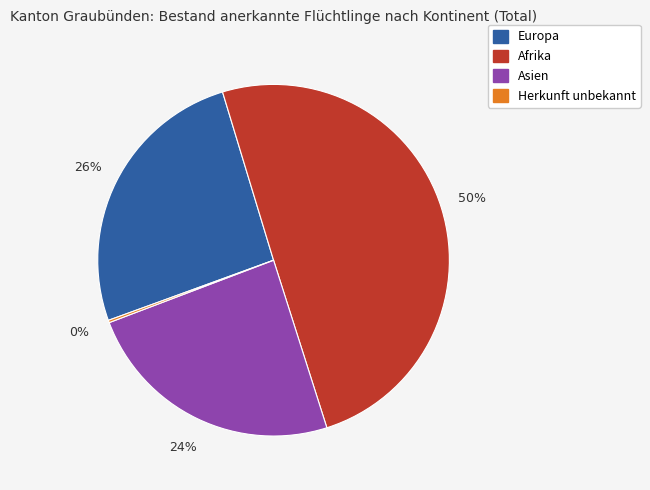

Is the sum of Afrika and Europa greater than half?

Yes